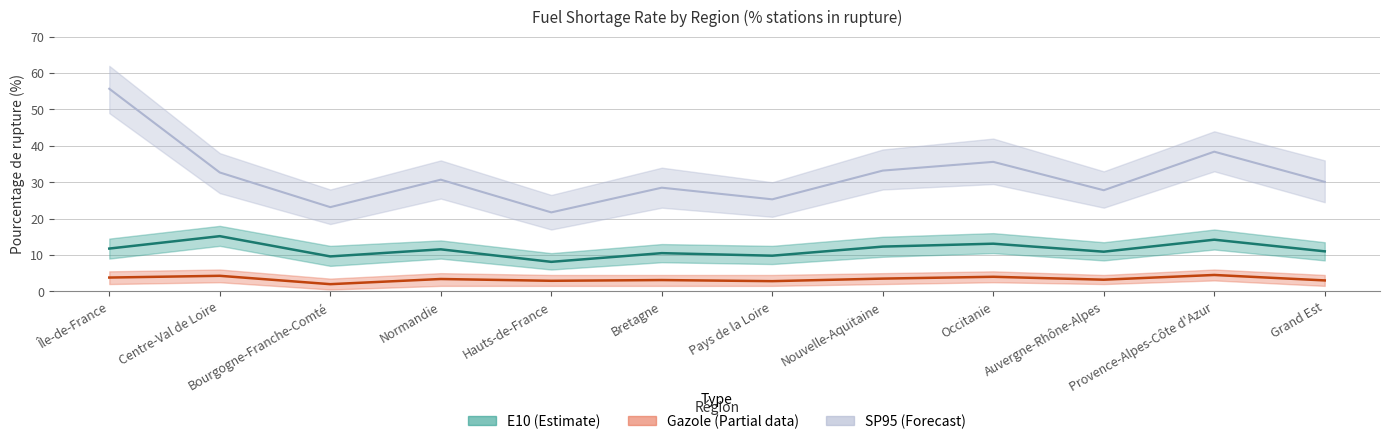

What is the difference between the highest and lowest values at Pays de la Loire?

22.5